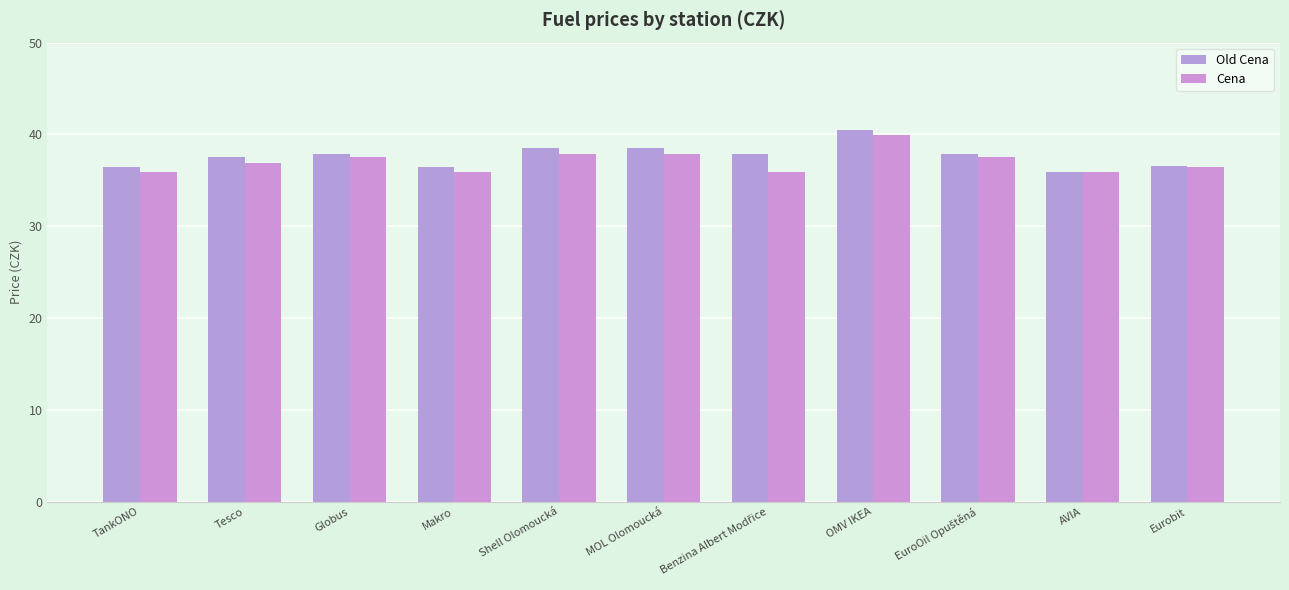

List the series in order of their overall mean, highest first.

Old Cena, Cena